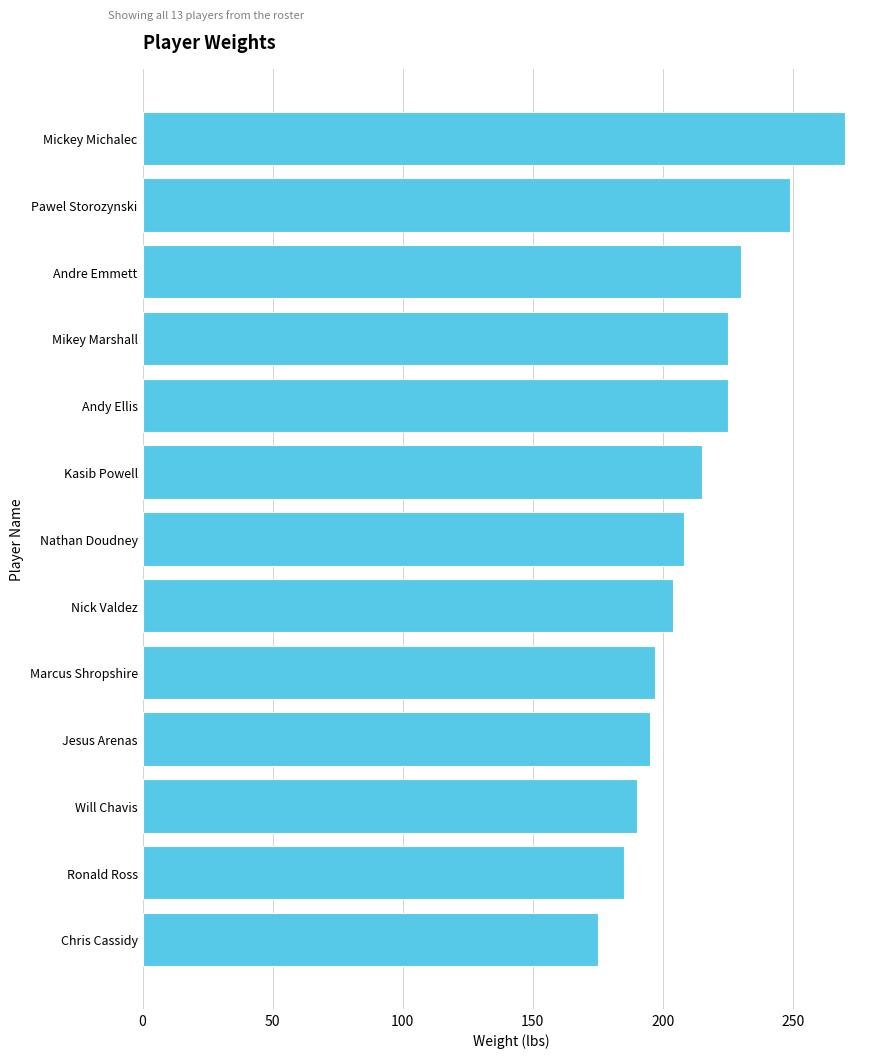

What is the change in value from Kasib Powell to Andy Ellis?

+10